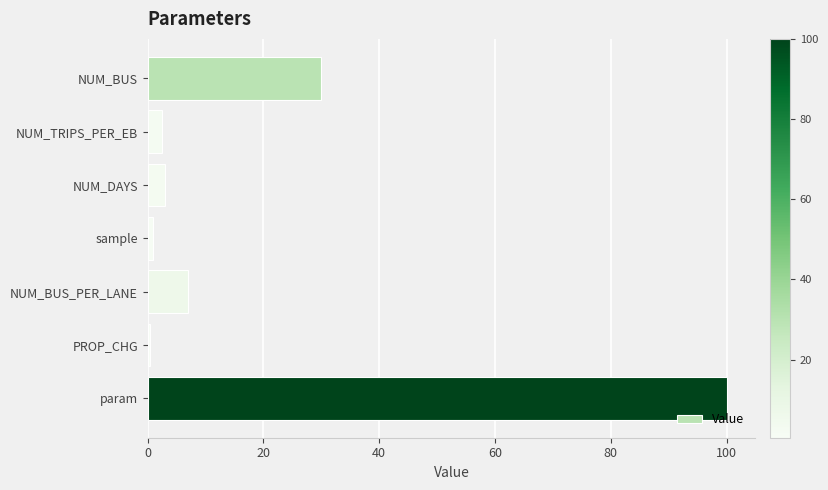

How many data points are less than 3?

3